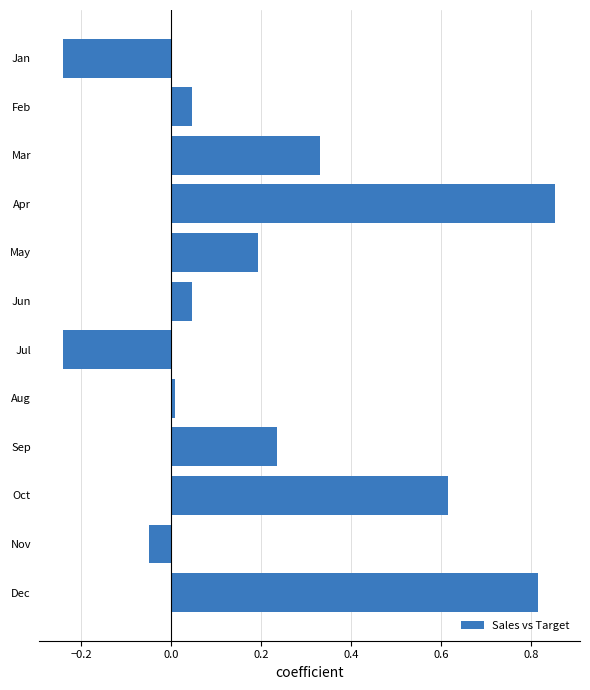

The value at Sep is 0.2. True or false?

True